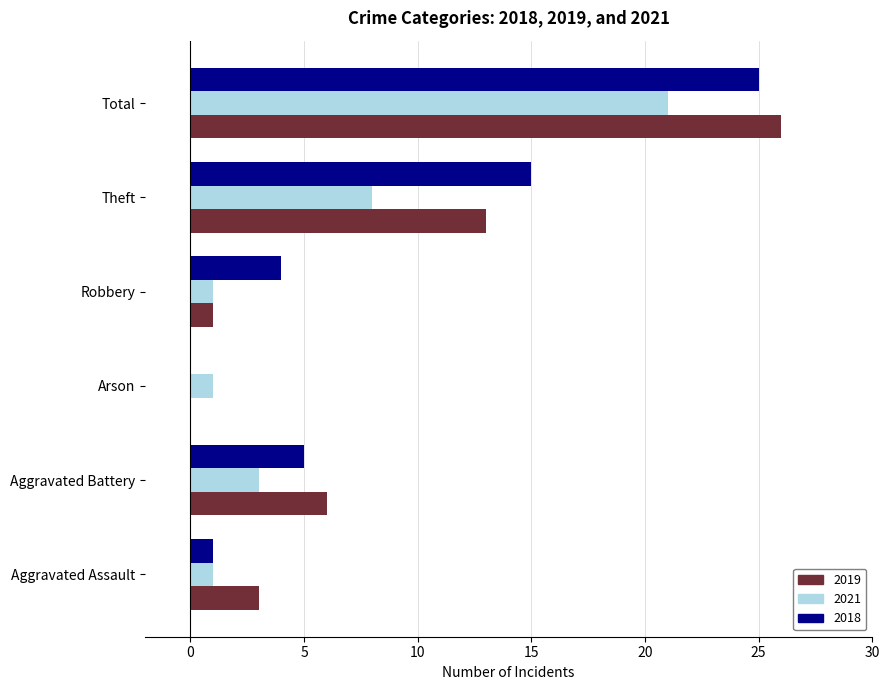

Is the value of 2019 at Aggravated Battery greater than the value of 2018 at Arson?

Yes